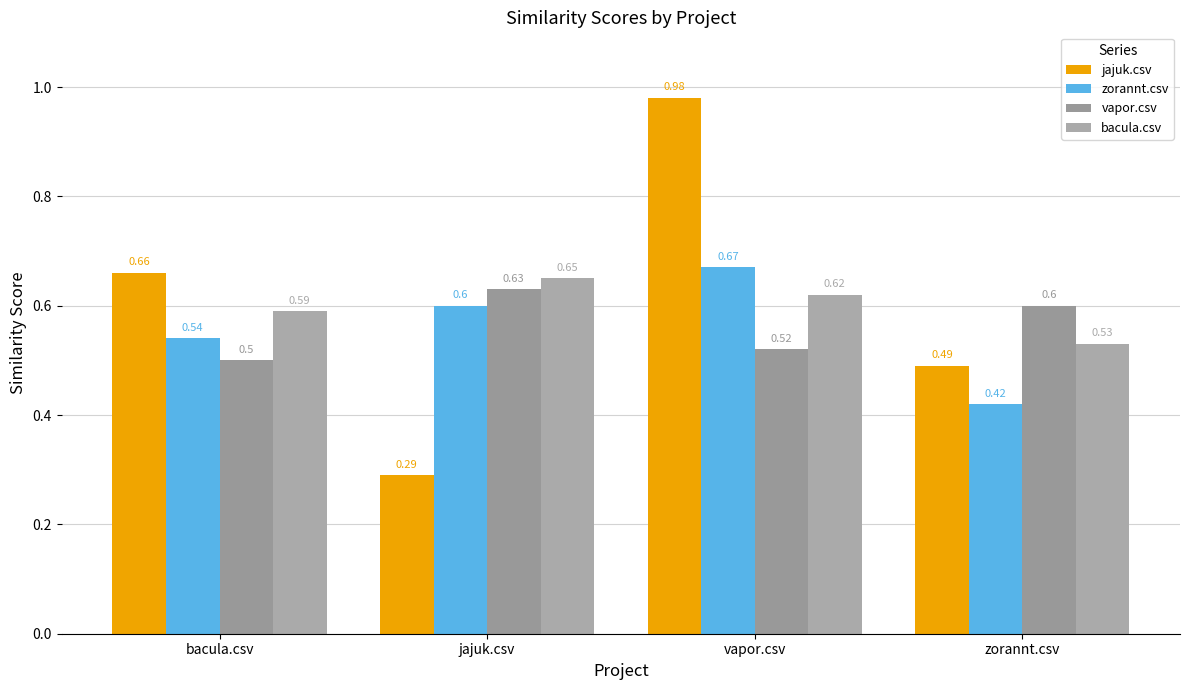

Is it true that vapor.csv equals 0.9 at vapor.csv?

False